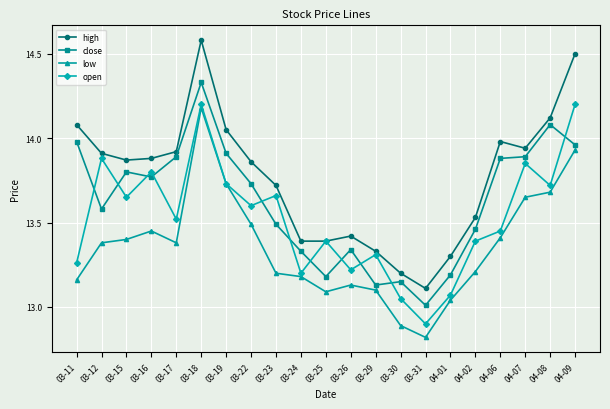

Which series has the largest range (max minus min)?

high